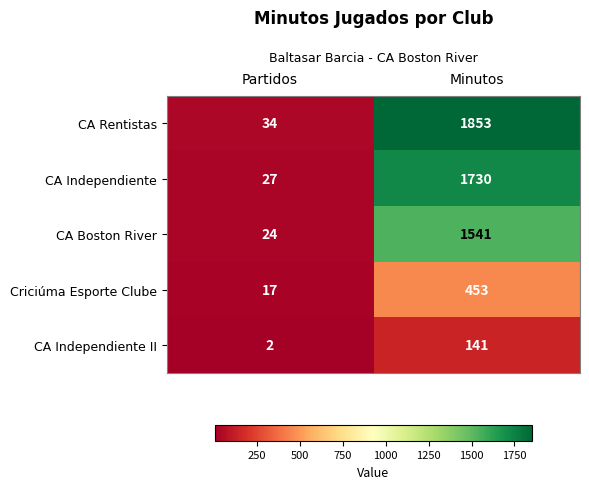

Reading left to right, transcribe all the data shown in this chart.

CA Rentistas: 34	1853
CA Independiente: 27	1730
CA Boston River: 24	1541
Criciúma Esporte Clube: 17	453
CA Independiente II: 2	141